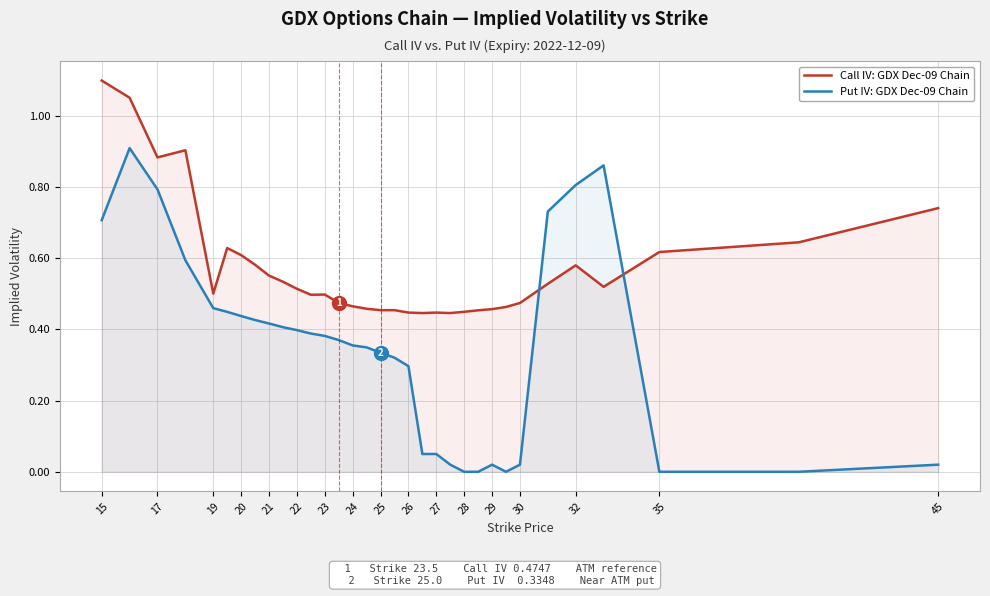

At which category does the chart reach its peak across all series?

15